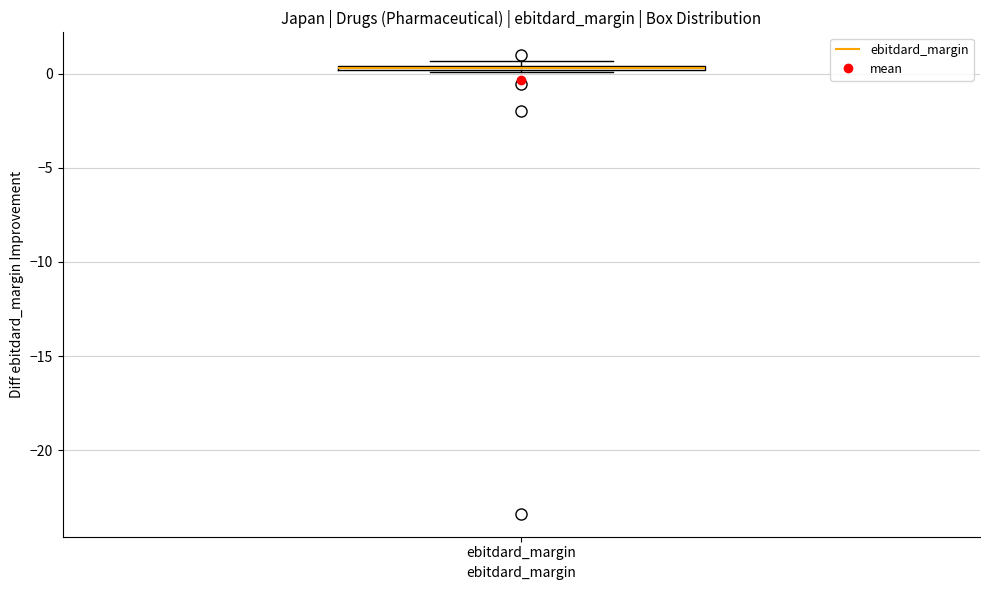

Where is the upper edge of the box for ebitdard_margin on the y-axis? The values are not printed on the chart, so give them approximately, as read against the axis.

0.5